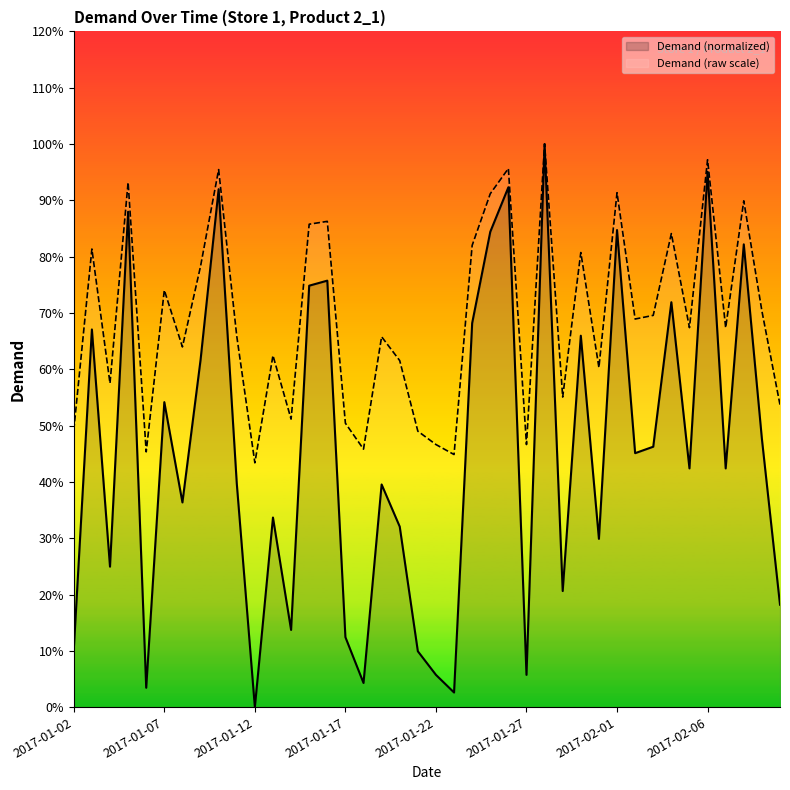

Which has a higher value, 2017-01-27 or 2017-02-05?

2017-02-05